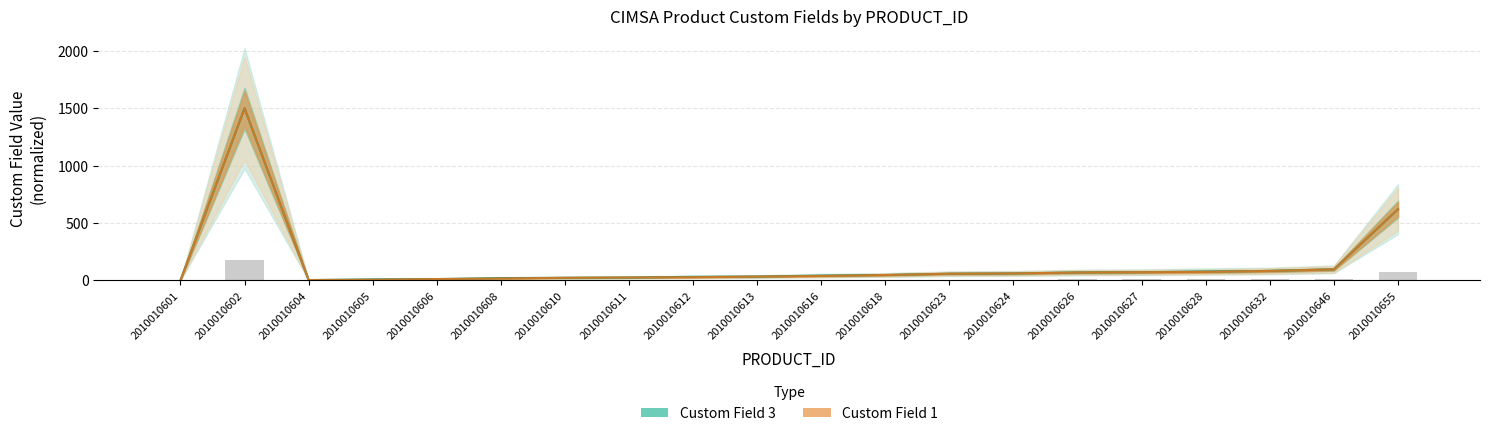

Which category has the lowest value in the Custom Field 3 series?

2010010601